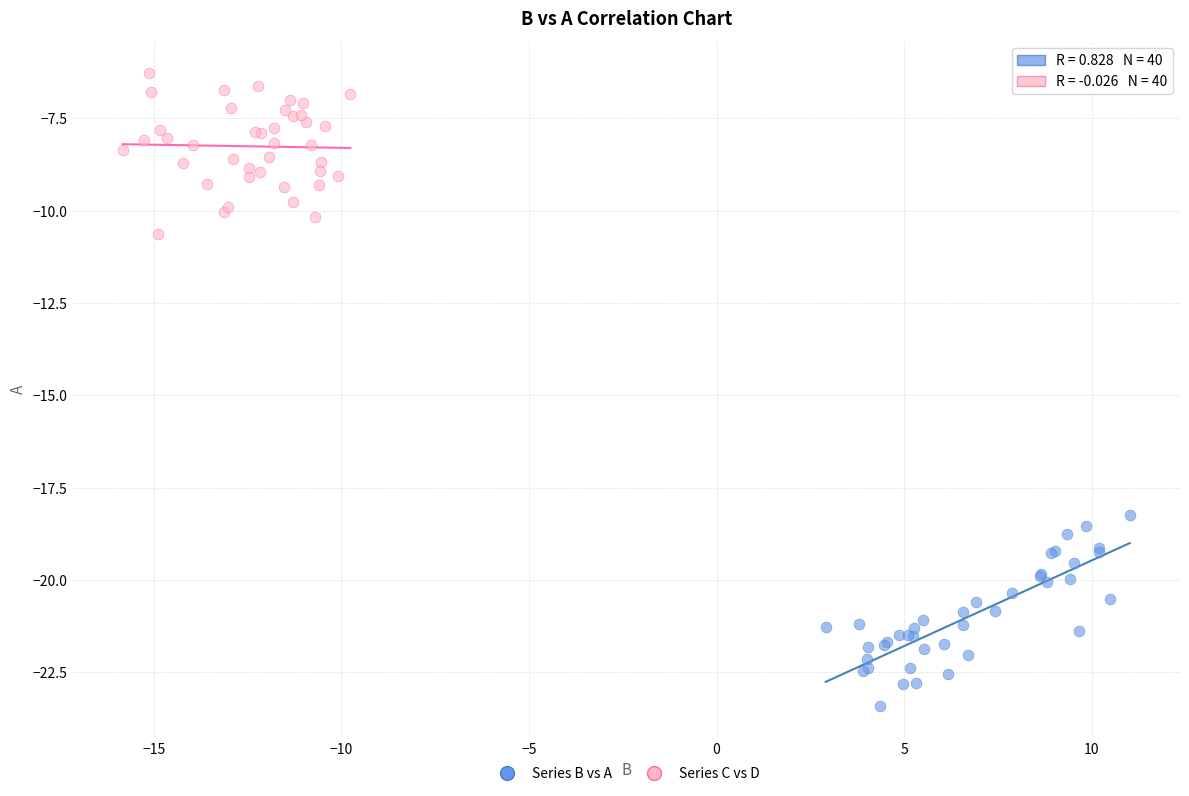

Which series has the largest Y range (max minus min)?

Series B vs A